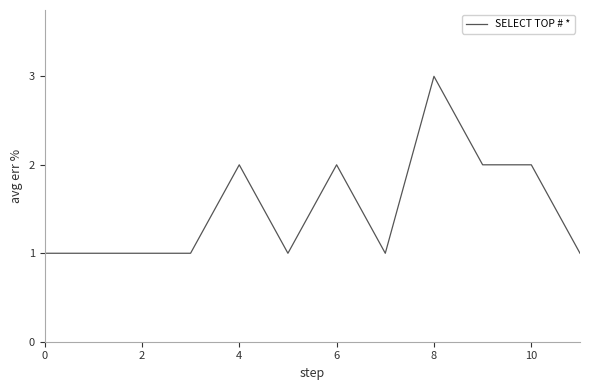

What is the maximum value shown in the chart?

3